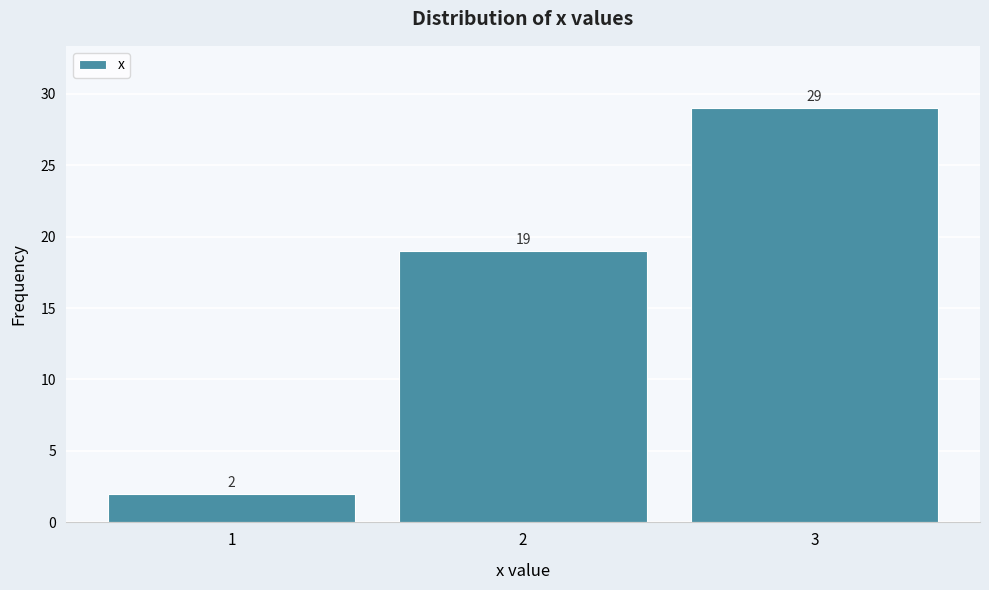

Reading left to right, list every bar in this chart as the range it spans on the x-axis followed by its height.

0.5 to 1.5: 2
1.5 to 2.5: 19
2.5 to 3.5: 29